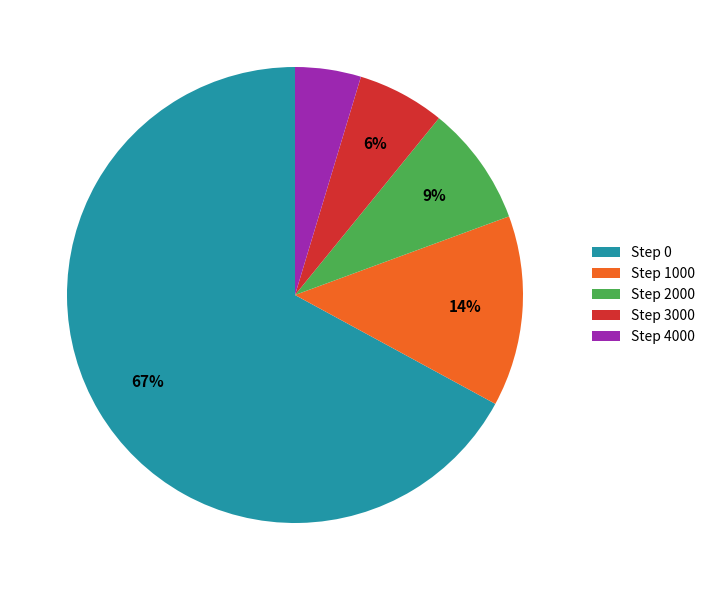

Which has a higher value, Step 0 or Step 3000?

Step 0